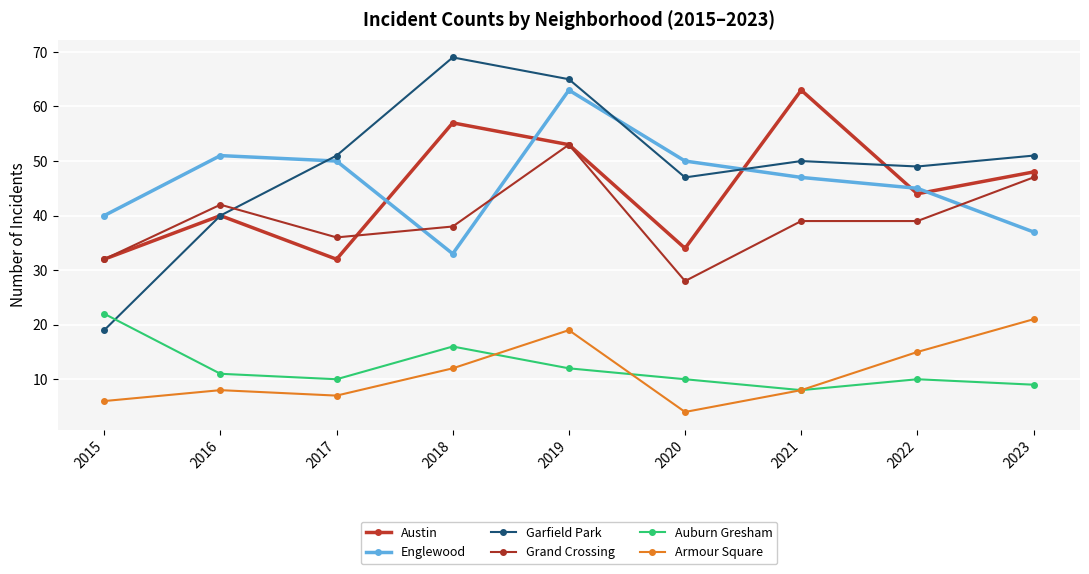

What is the spread (max minus min) of values at 2023?

42